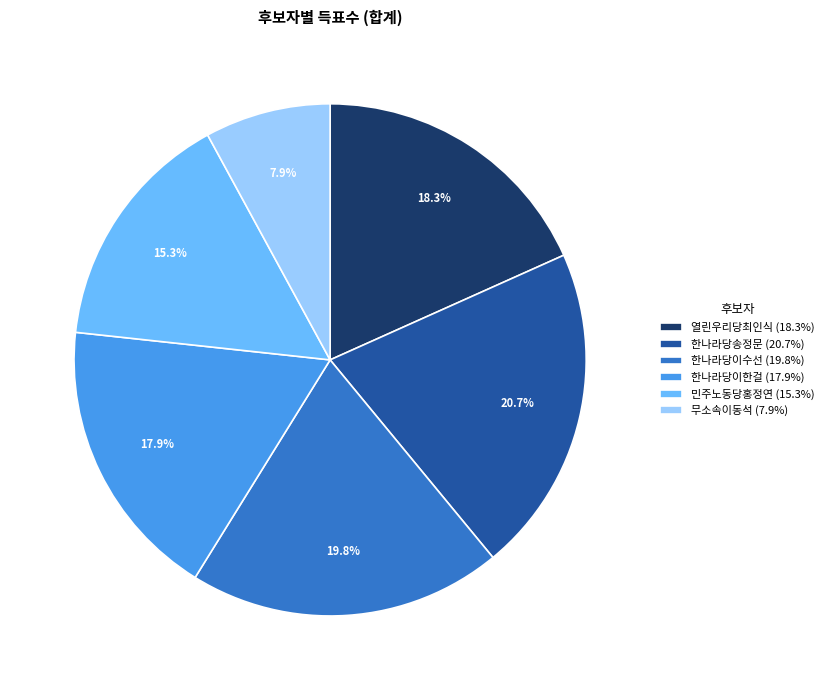

What is the largest slice in the pie chart?

한나라당송정문